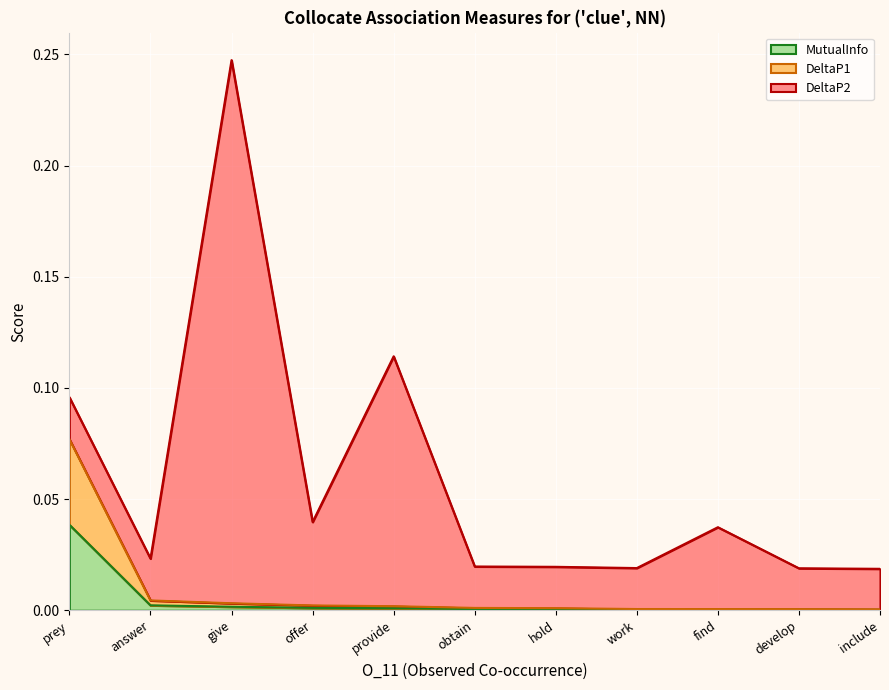

The DeltaP1 series shows 0.0 at work. True or false?

True